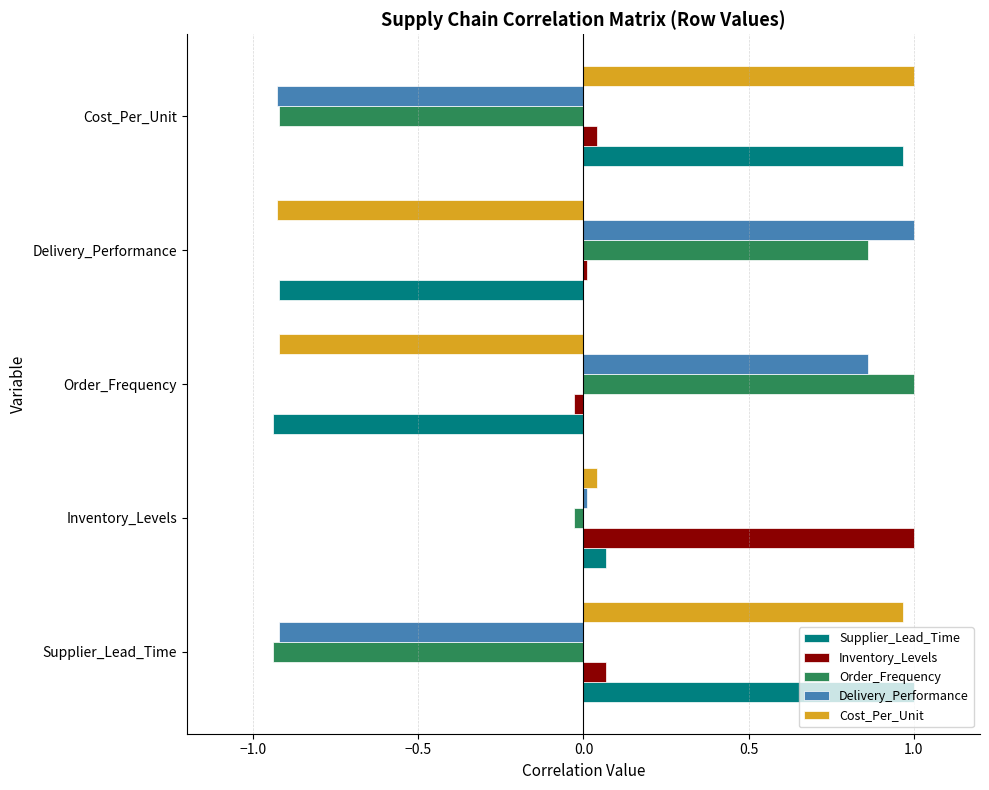

The value of Cost_Per_Unit at Delivery_Performance is -0.9. True or false?

True